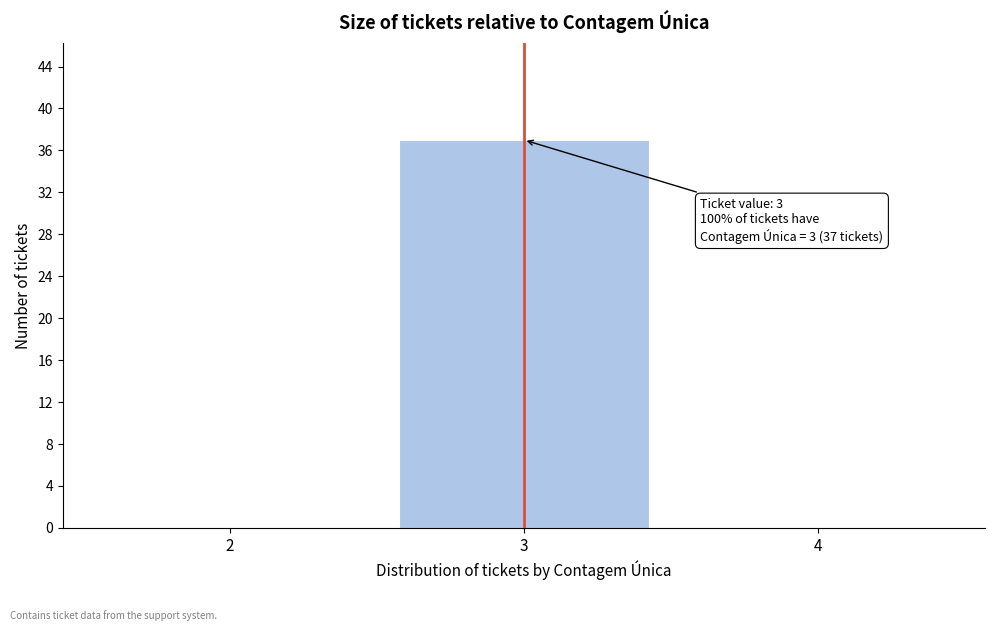

Which range on the x-axis has the tallest bar?

2.5 to 3.5